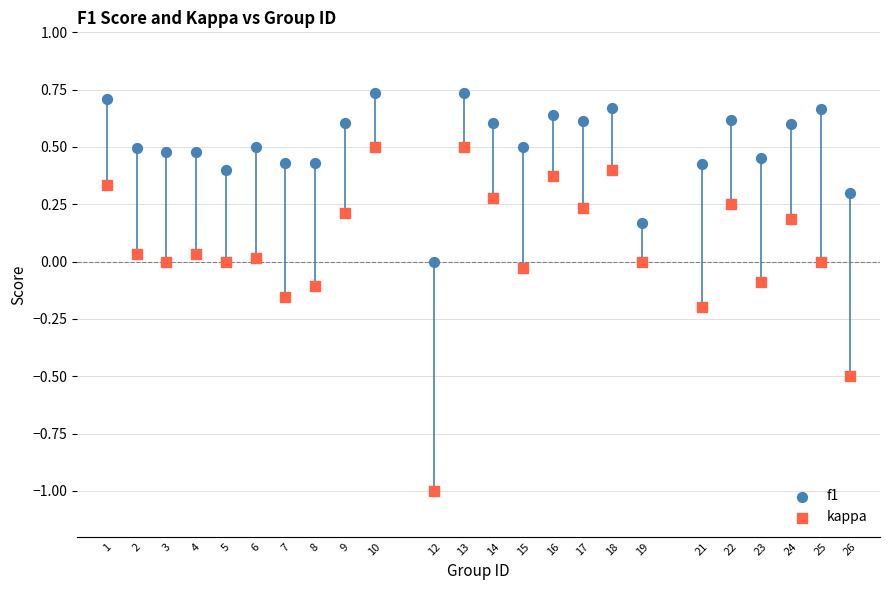

Which series reaches the maximum Y coordinate?

f1